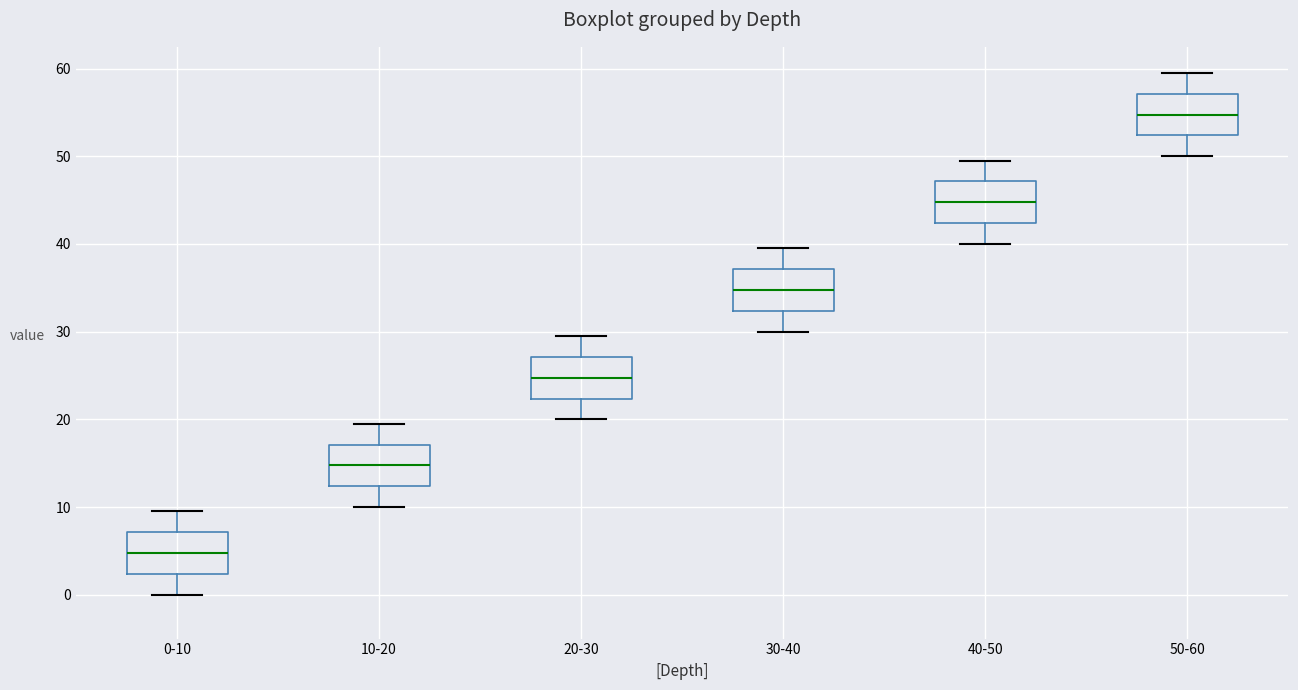

Reading left to right, transcribe this box plot: for each box, give where its median line is, the range the box spans, and where its two whiskers end, as read against the y-axis. The values are not printed on the chart, so give them approximately, as read against the axis.

0-10: median 5, box 2 to 7, whiskers 0 to 10
10-20: median 15, box 12 to 17, whiskers 10 to 20
20-30: median 25, box 22 to 27, whiskers 20 to 30
30-40: median 35, box 32 to 37, whiskers 30 to 40
40-50: median 45, box 42 to 47, whiskers 40 to 50
50-60: median 55, box 52 to 57, whiskers 50 to 60